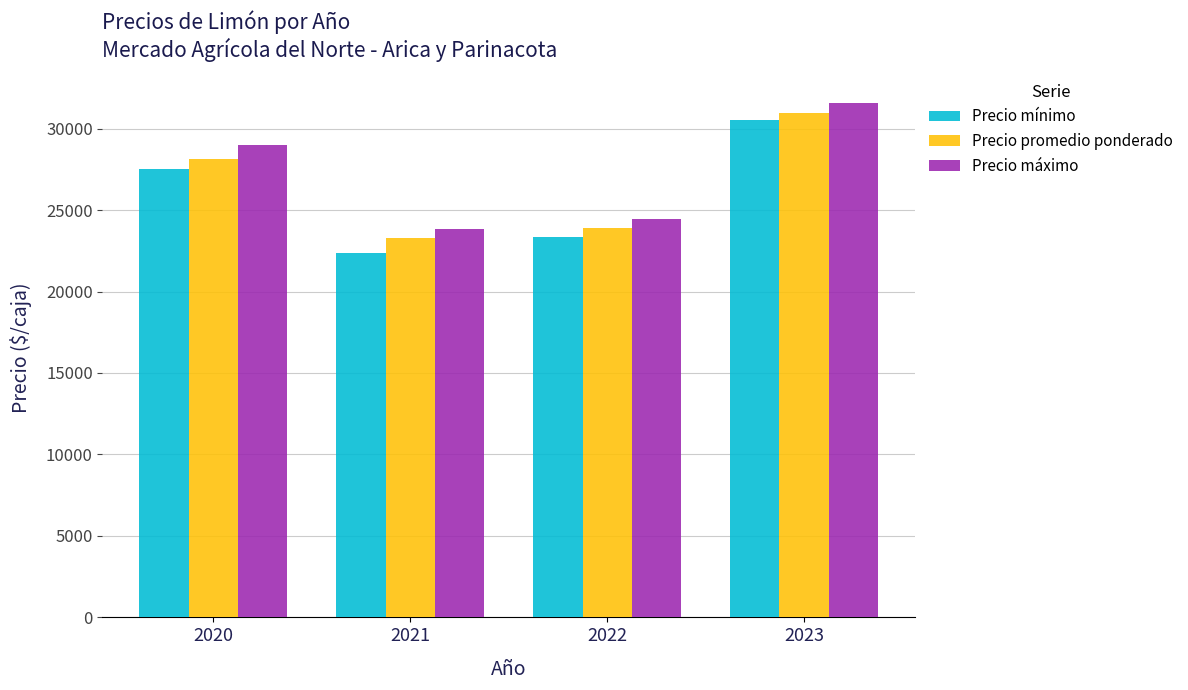

Reading left to right, list all the values displayed in this chart.

Precio mínimo: 2020=27500.0	2021=22375.0	2022=23363.6	2023=30555.6
Precio promedio ponderado: 2020=28125.0	2021=23256.9	2022=23915.5	2023=30985.0
Precio máximo: 2020=29000.0	2021=23812.5	2022=24454.5	2023=31555.6